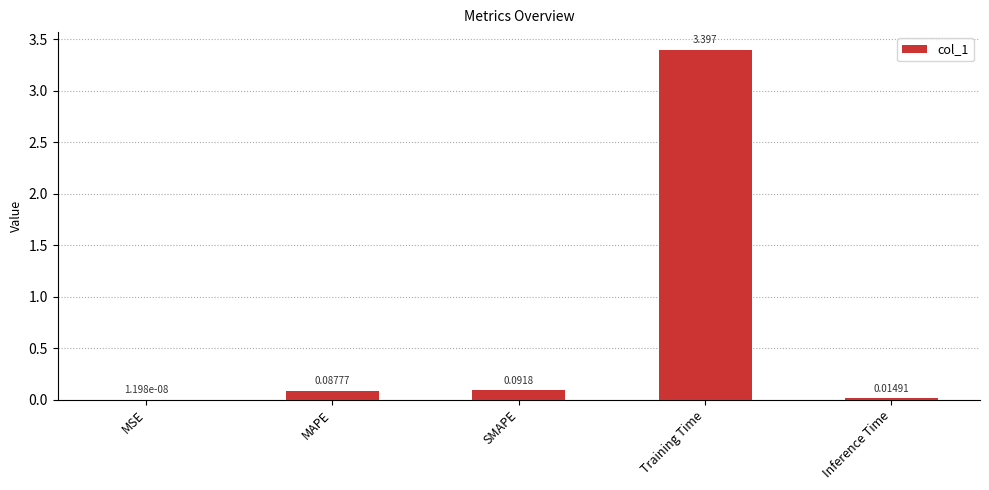

Where is the data nearest to the value 1?

SMAPE